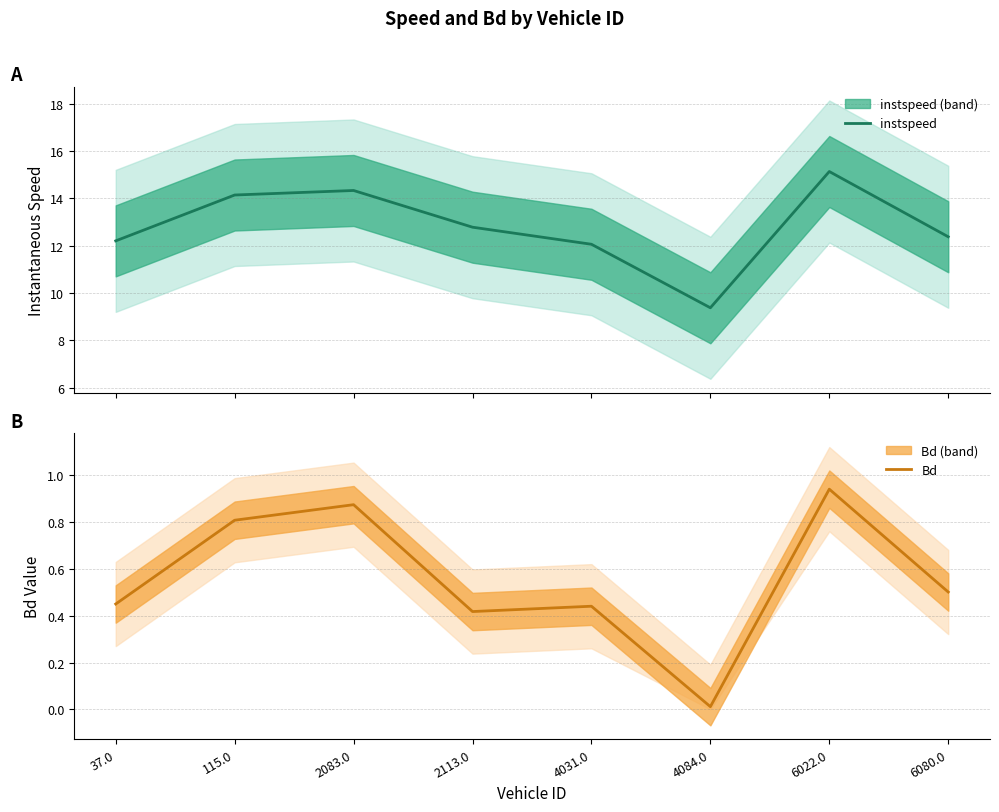

The value of Bd at 115.0 is 0.8. True or false?

True